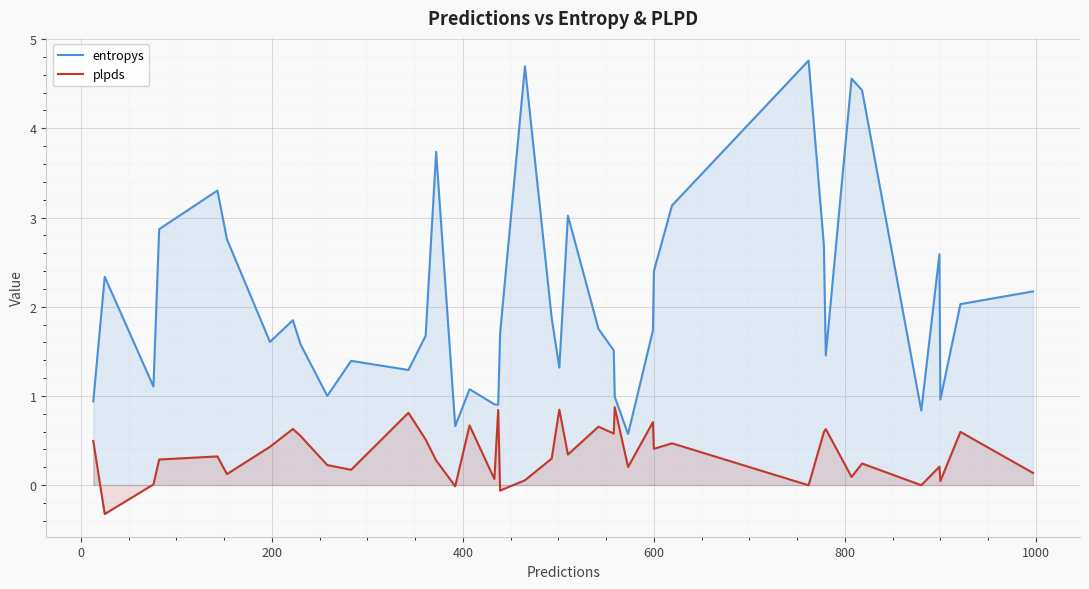

List the series in order of their peak value, lowest first.

plpds, entropys